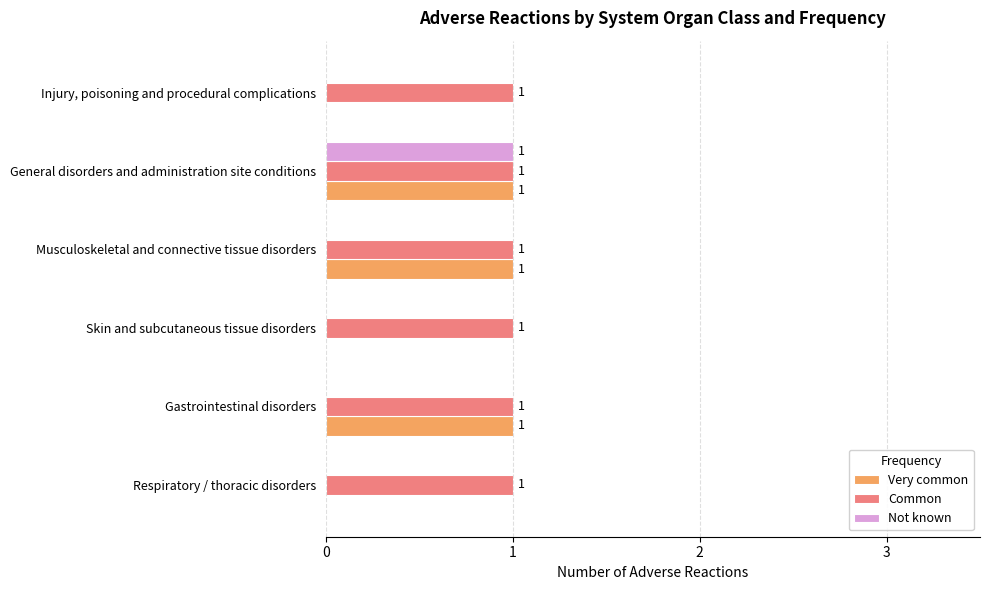

Is it true that Very common equals 1 at Skin and subcutaneous tissue disorders?

False